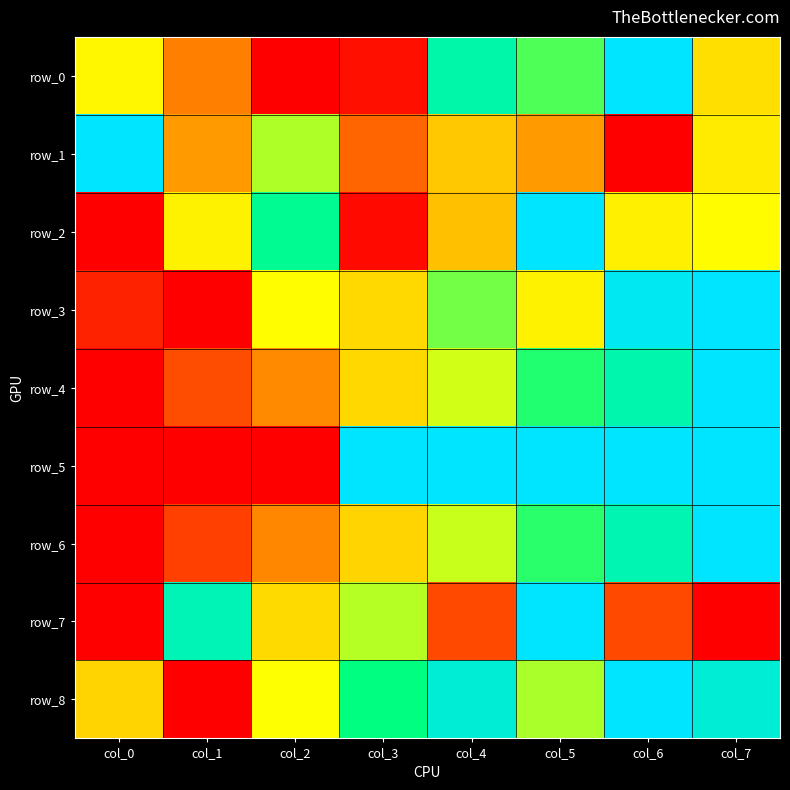

At which category is the sum across all series the highest?

col_5